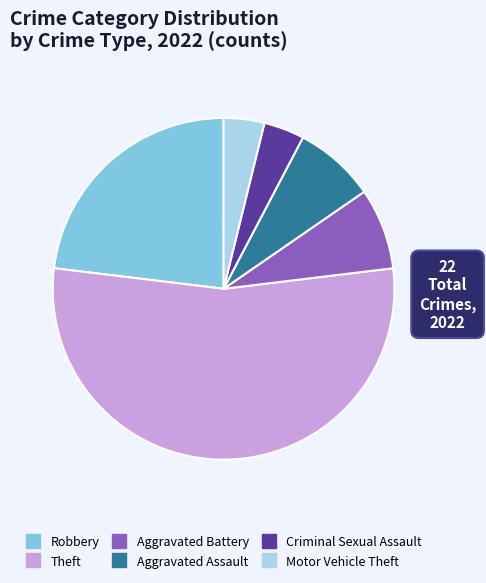

What is the largest slice in the pie chart?

Theft